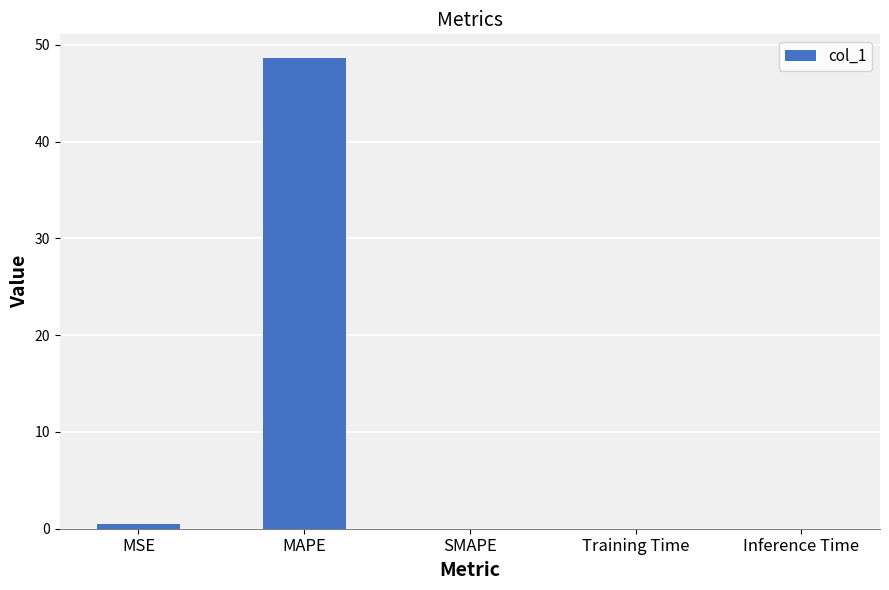

What is the difference between the values at Inference Time and MAPE?

48.7